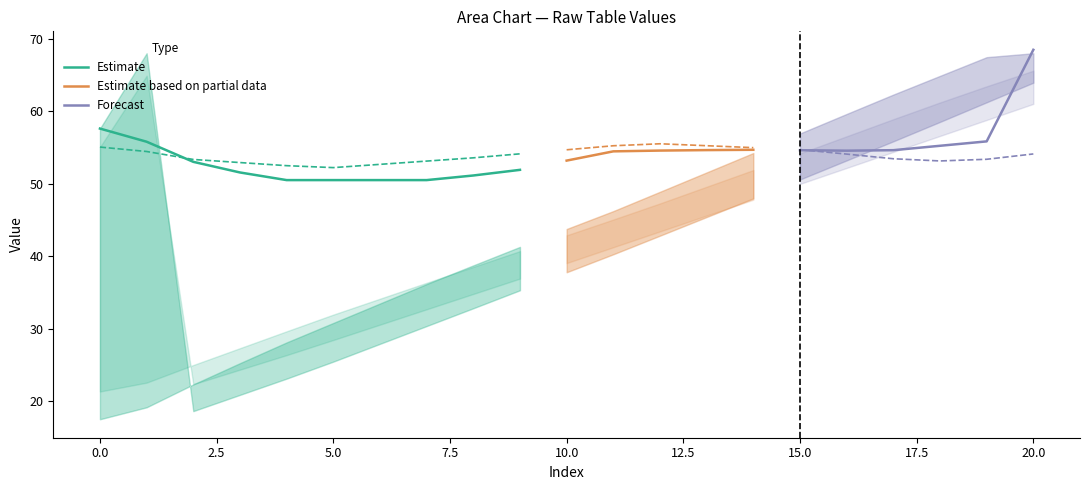

What is the maximum value for Estimate?

57.6